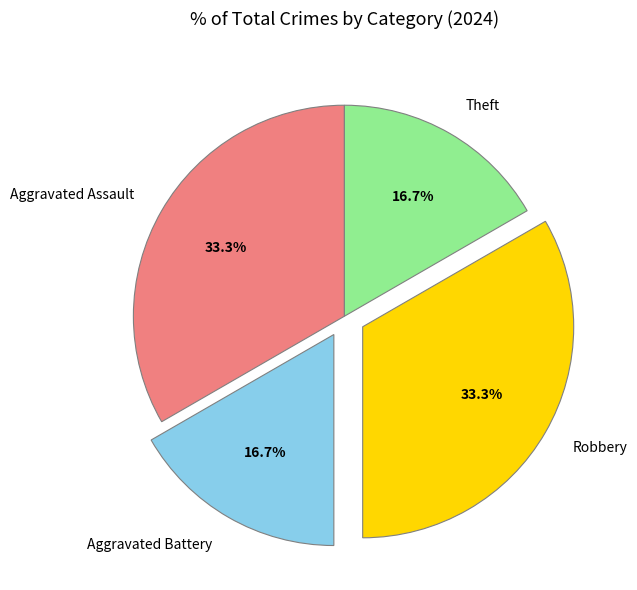

Is it true that Aggravated Assault is 33% of the pie?

True